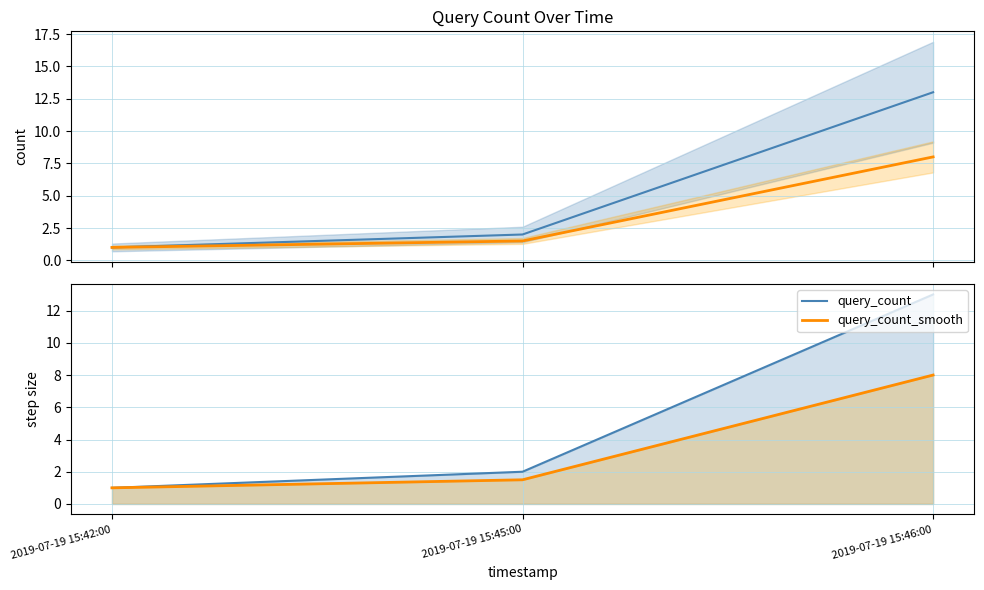

What are all the series names shown in the legend?

query_count, query_count_smooth